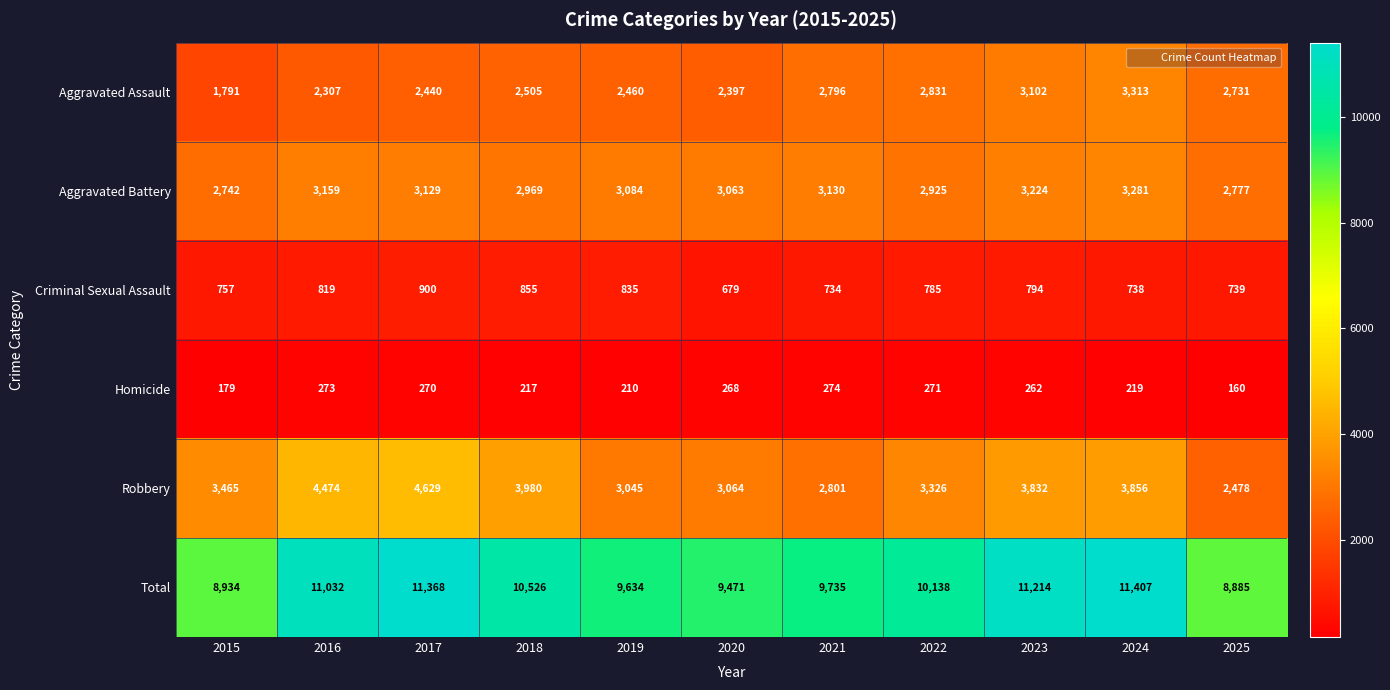

What is the minimum value shown in the chart?

160